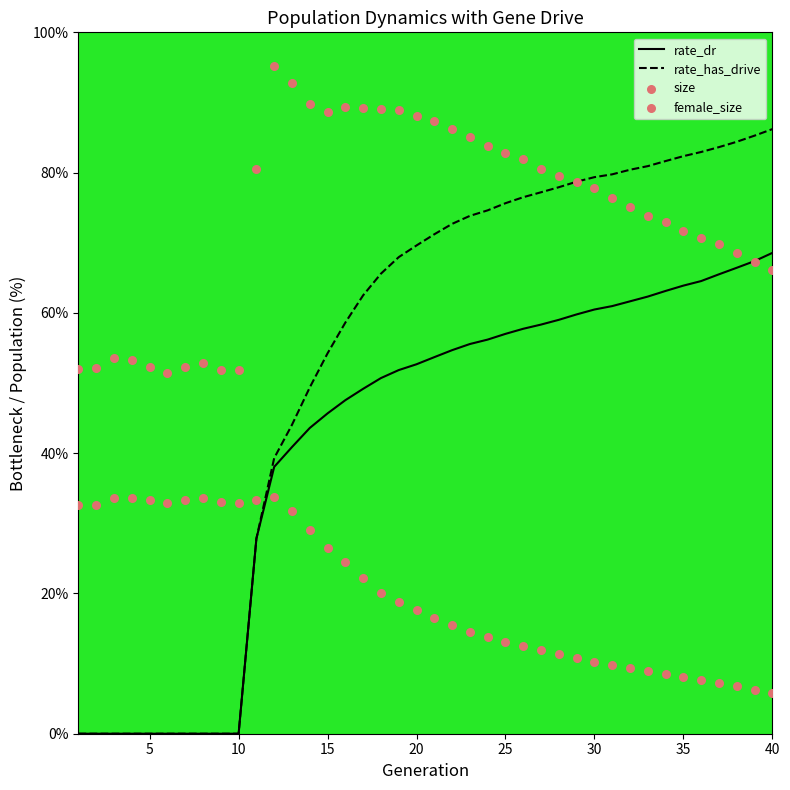

Which series has the largest Y range (max minus min)?

rate_has_drive